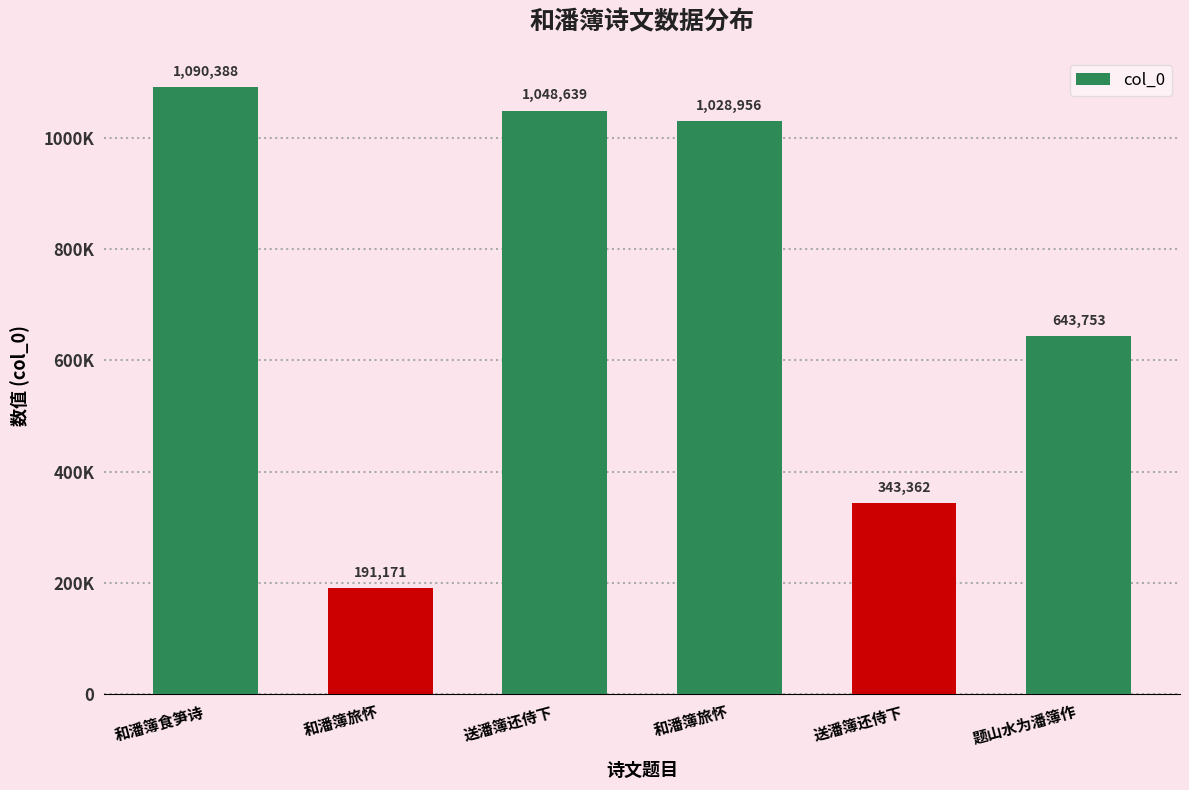

Reading right to left, list all the values displayed in this chart.

643753	343362	1028956	1048639	191171	1090388